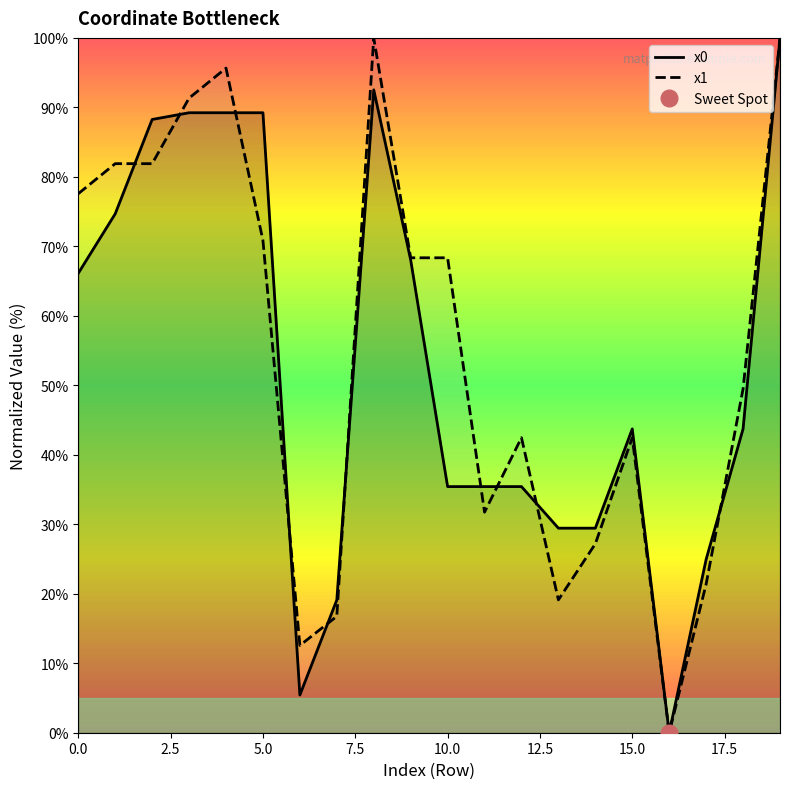

What is the sum of all x0 values?

1059.4